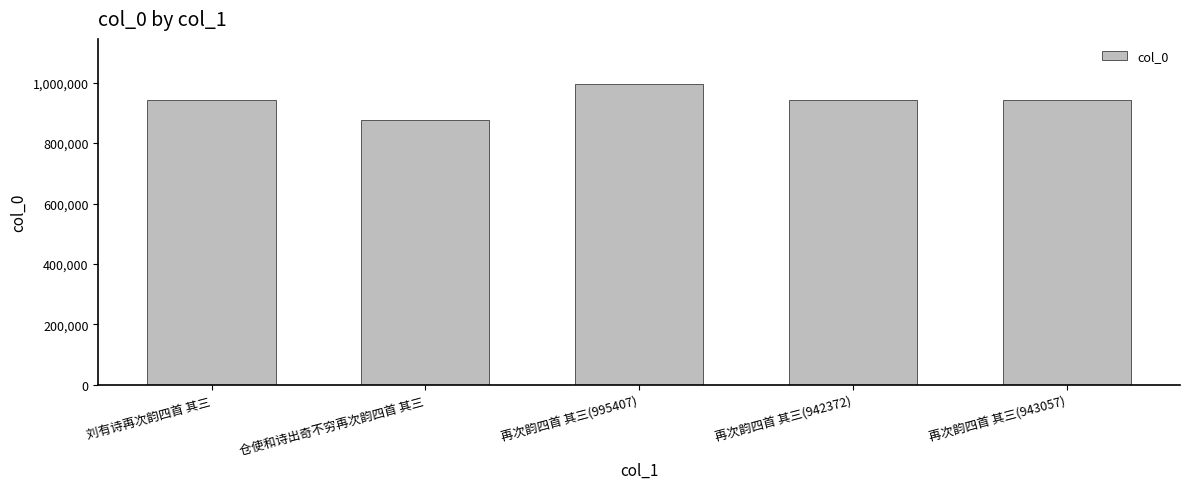

The value at 仓使和诗出奇不穷再次韵四首 其三 is 876297. True or false?

True